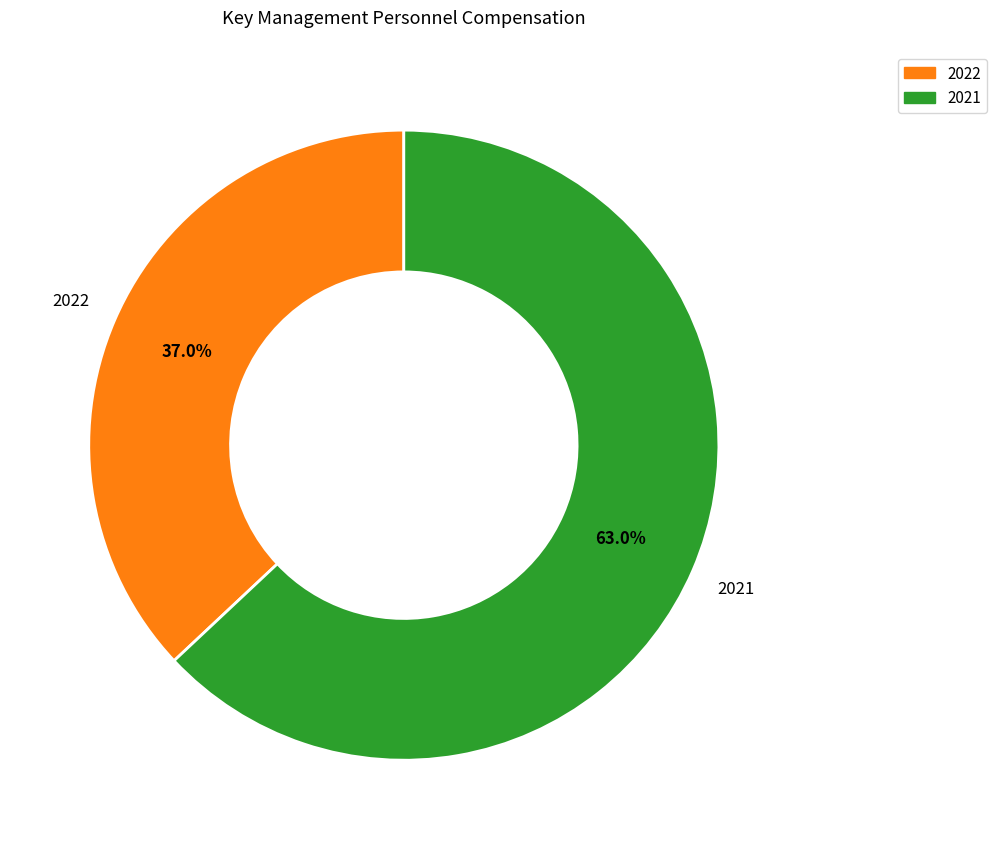

What portion of the pie excludes 2022?

63.0%